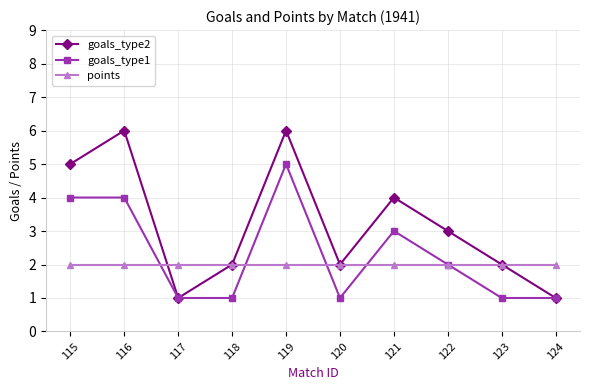

List the series in order of their peak value, lowest first.

points, goals_type1, goals_type2